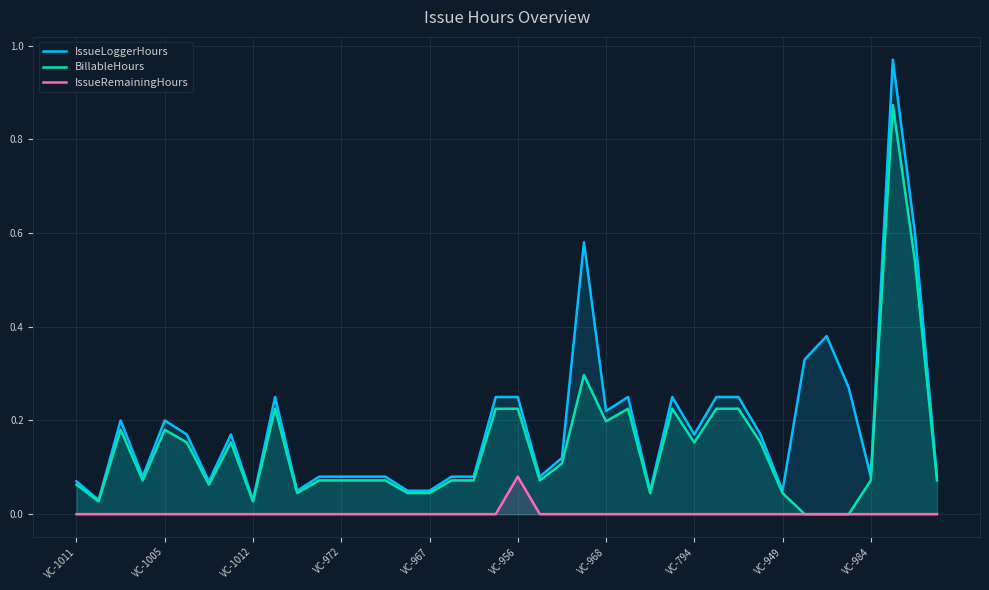

What is the maximum value shown in the chart?

1.0